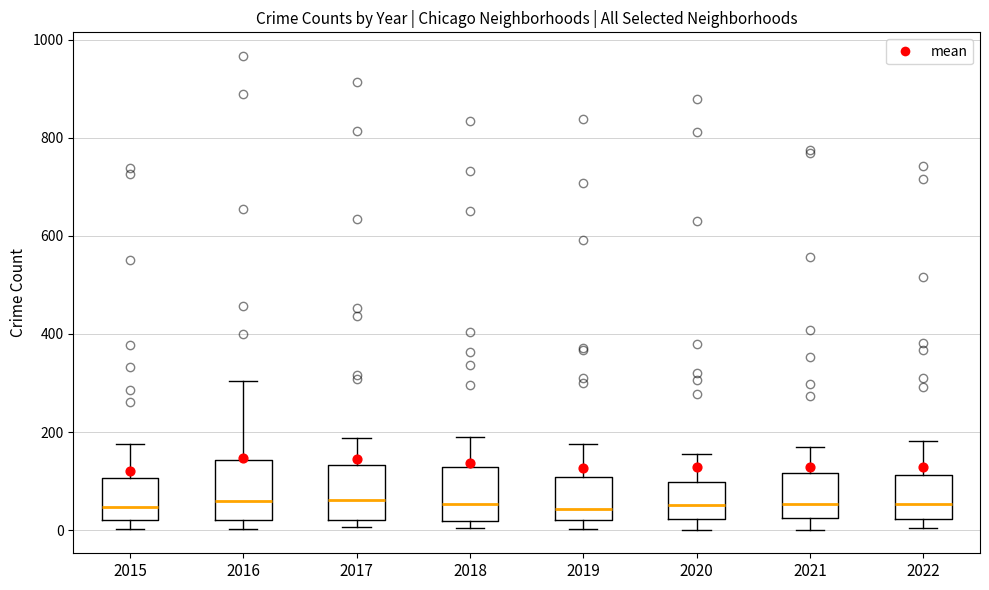

Reading left to right, read every box against the y-axis: the position of its median line, the range the box covers, and the ends of its whiskers. The values are not printed on the chart, so give them approximately, as read against the axis.

2015: median 40, box 20 to 100, whiskers 0 to 180
2016: median 60, box 20 to 140, whiskers 0 to 300
2017: median 60, box 20 to 140, whiskers 0 to 180
2018: median 60, box 20 to 120, whiskers 0 to 180
2019: median 40, box 20 to 100, whiskers 0 to 180
2020: median 60, box 20 to 100, whiskers 0 to 160
2021: median 60, box 20 to 120, whiskers 0 to 180
2022: median 60, box 20 to 120, whiskers 0 to 180